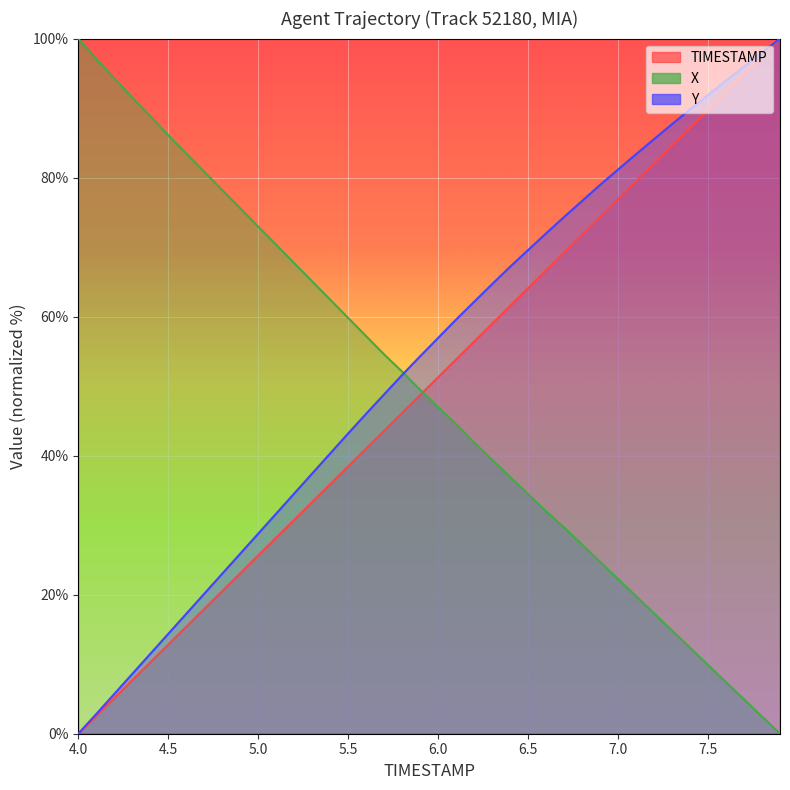

How many values in the X series exceed 49?

20